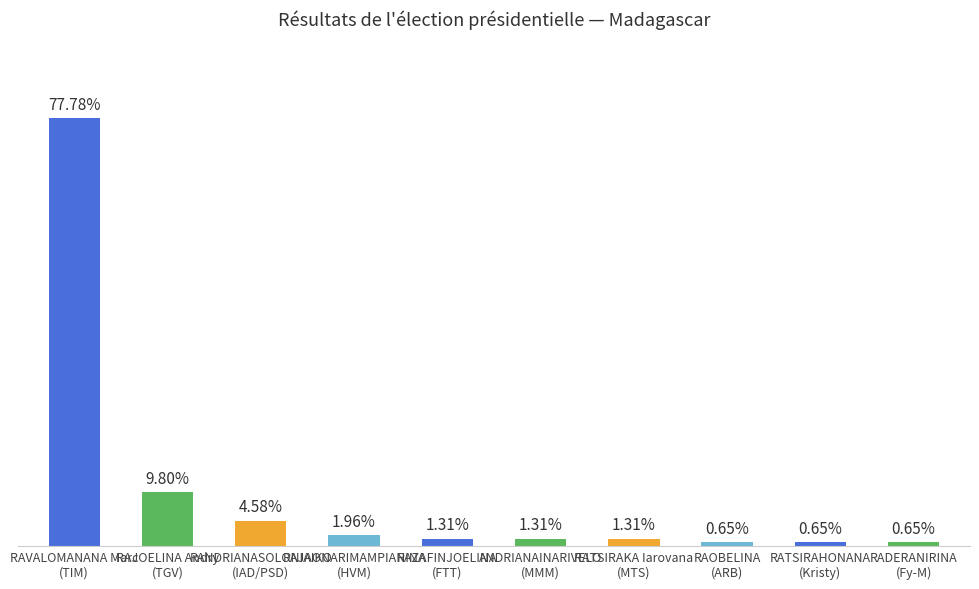

List the labels in order of value, smallest first.

RAOBELINA
(ARB), RATSIRAHONANA
(Kristy), RADERANIRINA
(Fy-M), RAZAFINJOELINA
(FTT), ANDRIANAINARIVELO
(MMM), RATSIRAKA Iarovana
(MTS), RAJAONARIMAMPIANINA
(HVM), RANDRIANASOLONIAIKO
(IAD/PSD), RAJOELINA Andry
(TGV), RAVALOMANANA Marc
(TIM)